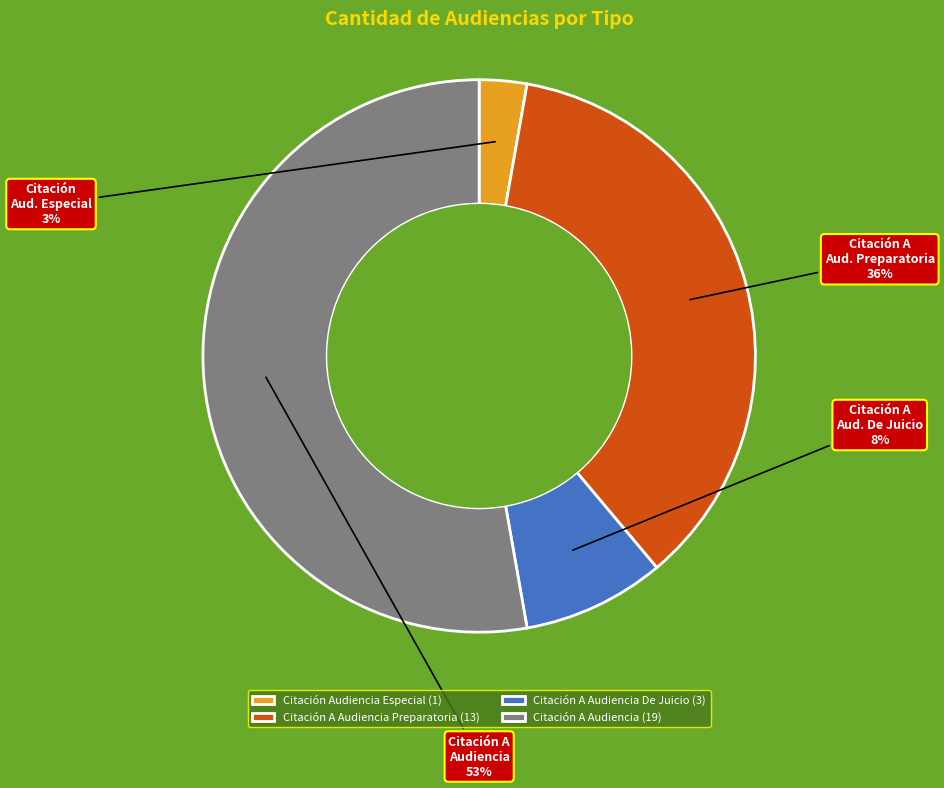

True or false: Citación A Audiencia De Juicio (3) accounts for 1% of the total.

False